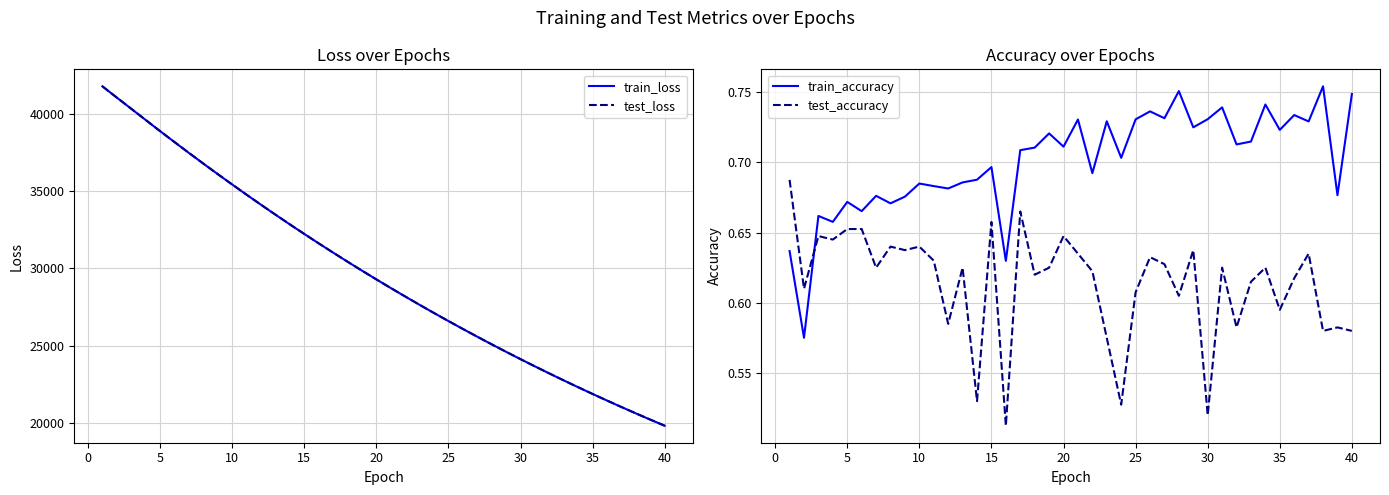

What is the maximum value for train_loss?

41775.7